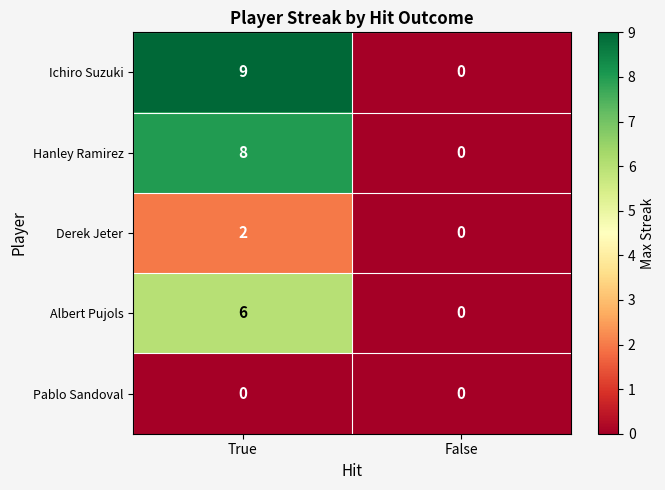

Which series has the largest total across all categories?

Ichiro Suzuki